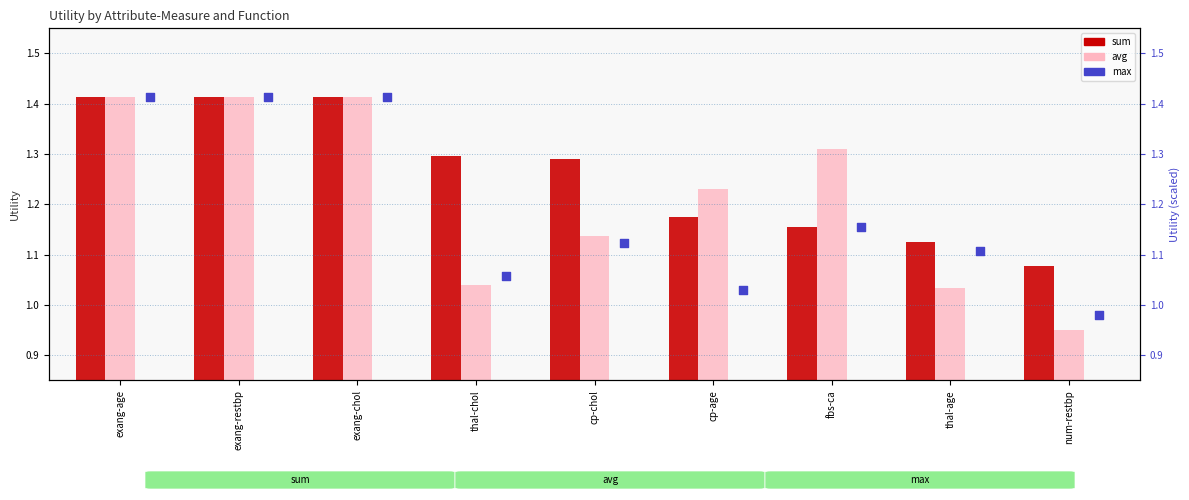

What is the total value across all series at num-restbp?

3.0